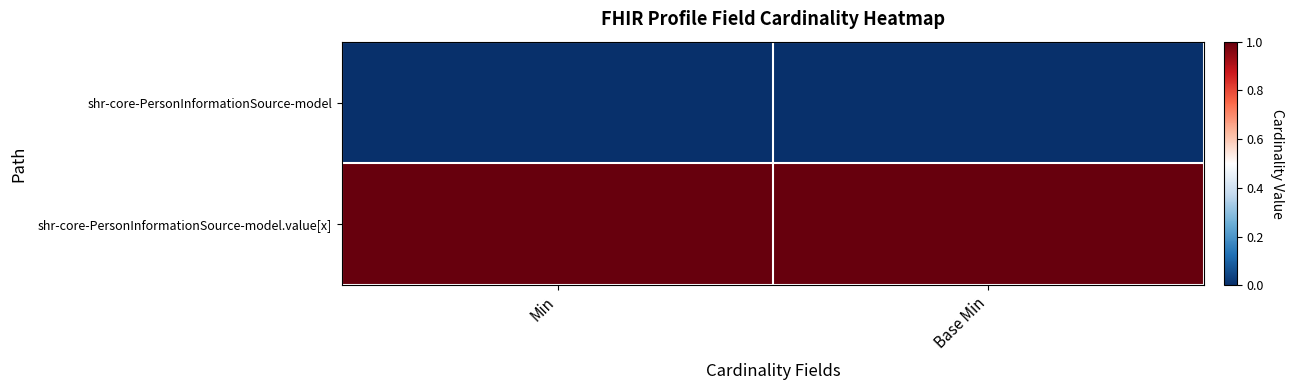

How many series are shown in this chart?

2